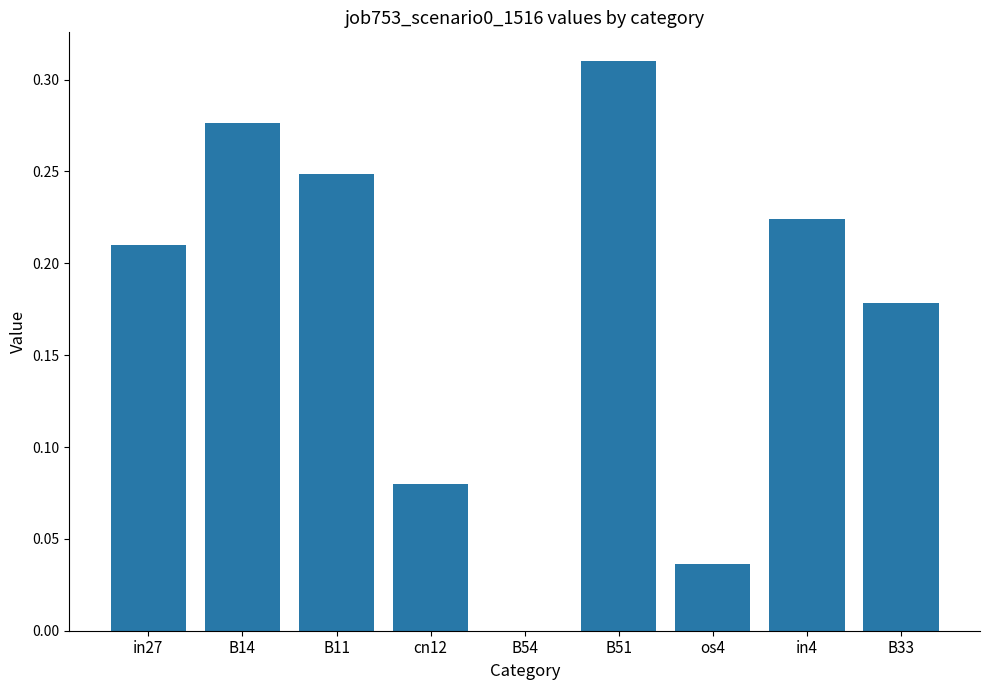

How many values are between 0 and 1?

9